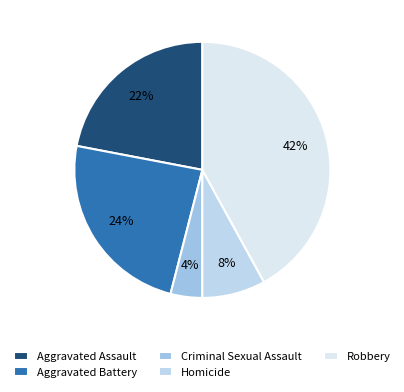

How much of the chart is everything except Aggravated Assault?

78.0%